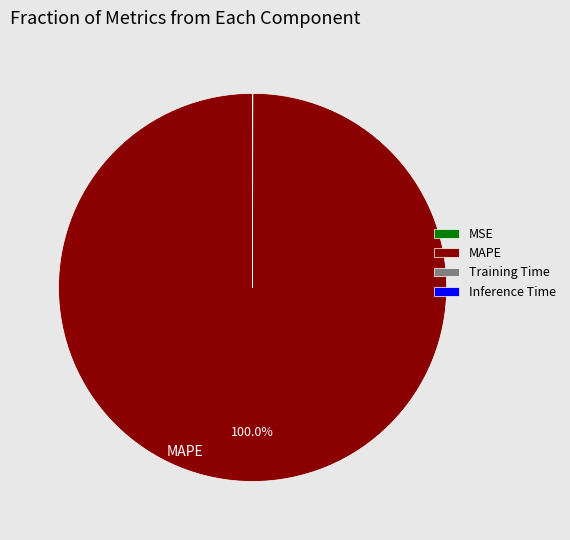

What is the majority slice?

MAPE